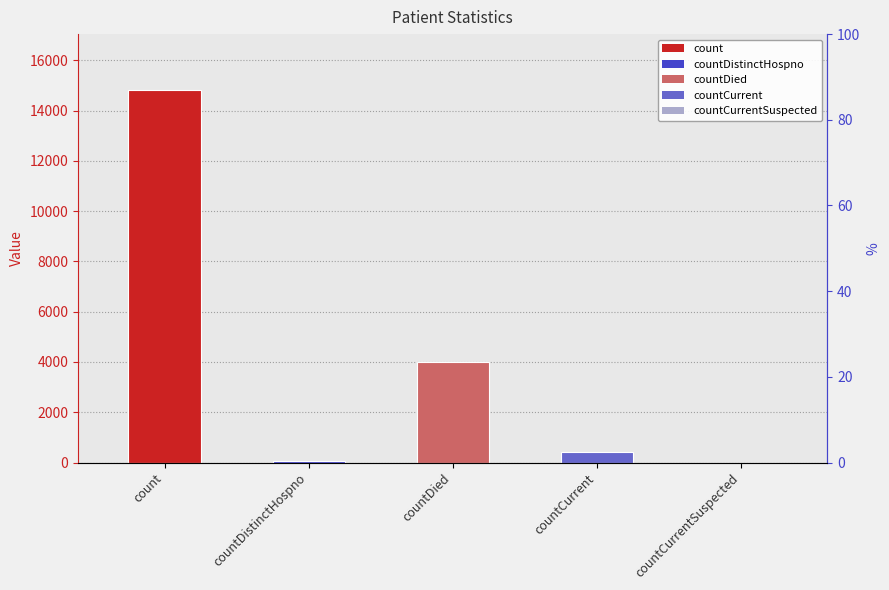

Reading left to right, what are all the values shown in this chart?

count=14817	countDistinctHospno=75	countDied=3994	countCurrent=404	countCurrentSuspected=0